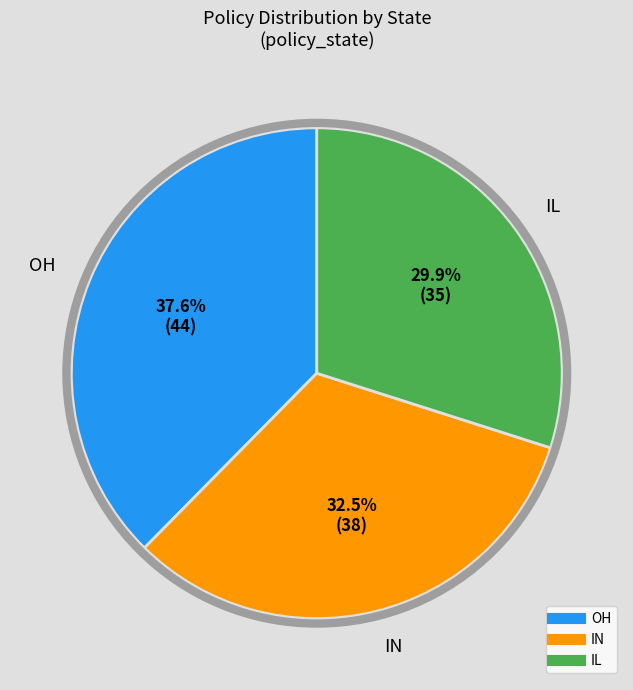

Does any single category account for the majority?

No